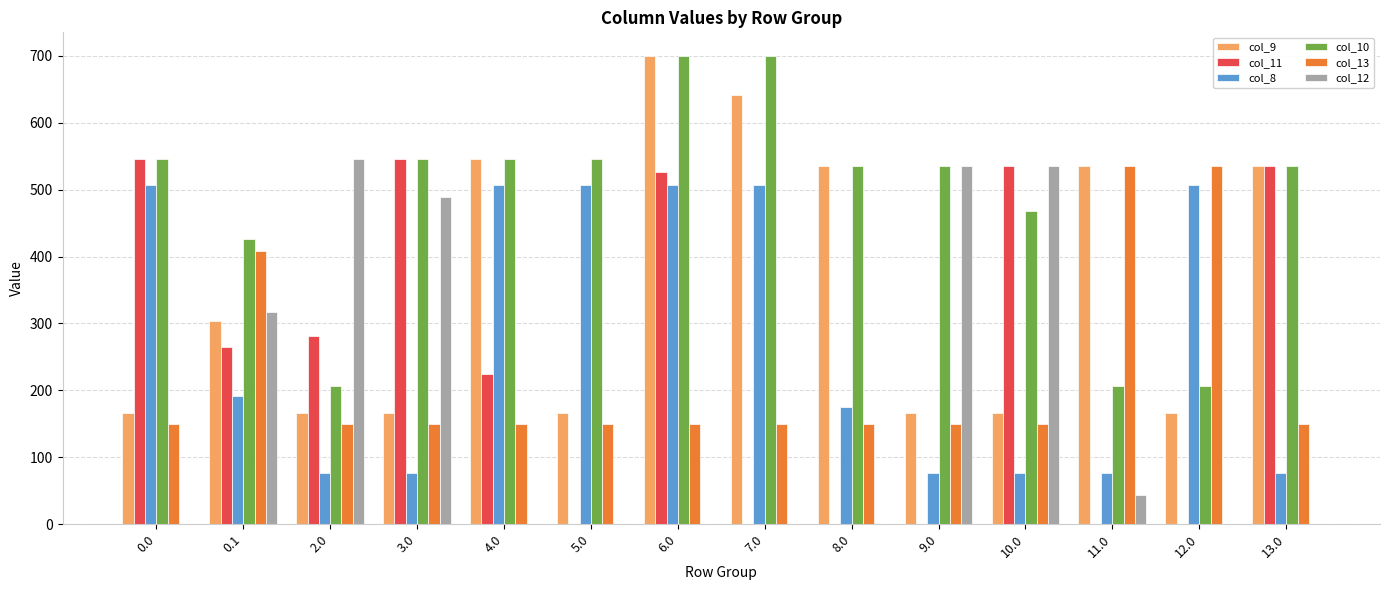

The value of col_13 at 7.0 is 50.3. True or false?

False